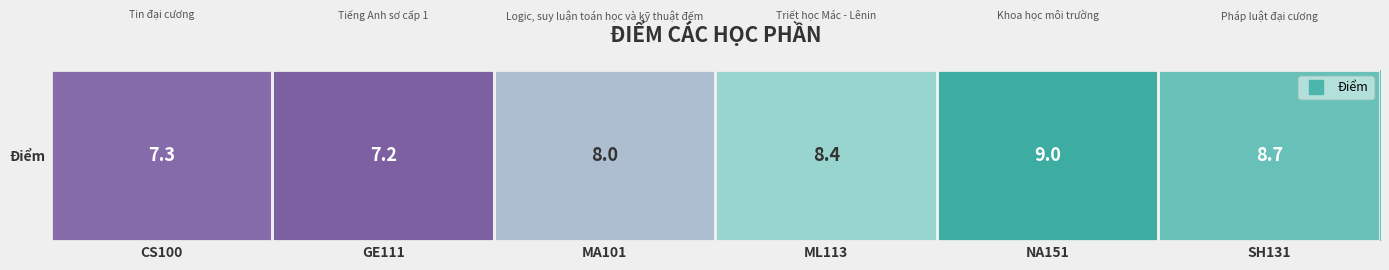

Which has a higher value, GE111 or ML113?

ML113